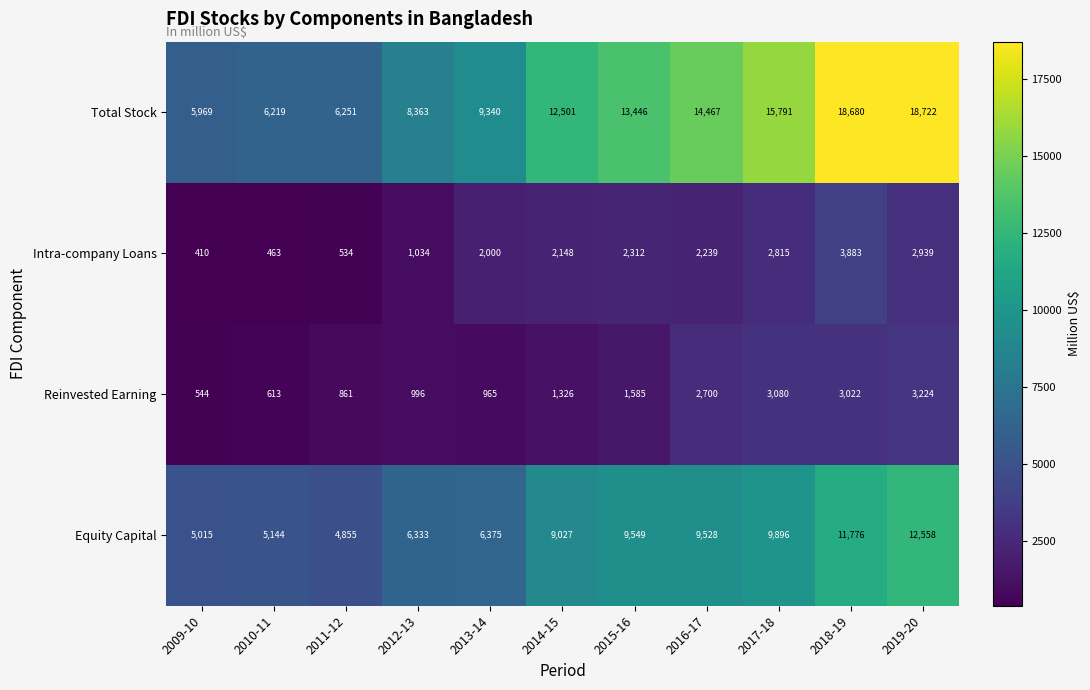

At which label is Equity Capital closest to 8706?

2014-15